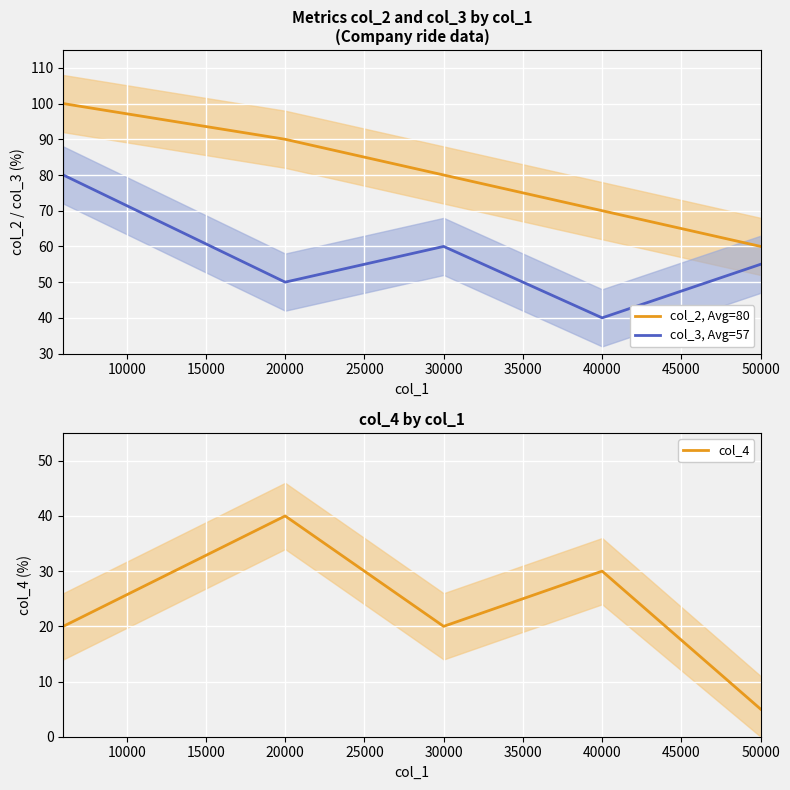

Reading left to right, list all the values displayed in this chart.

col_2, Avg=80: 100	90	80	70	60
col_3, Avg=57: 80	50	60	40	55
col_4: 20	40	20	30	5